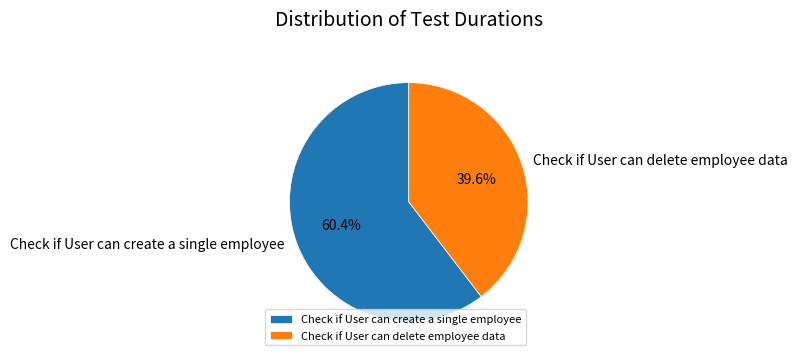

Do Check if User can delete employee data and Check if User can create a single employee together represent more than half of the pie?

Yes